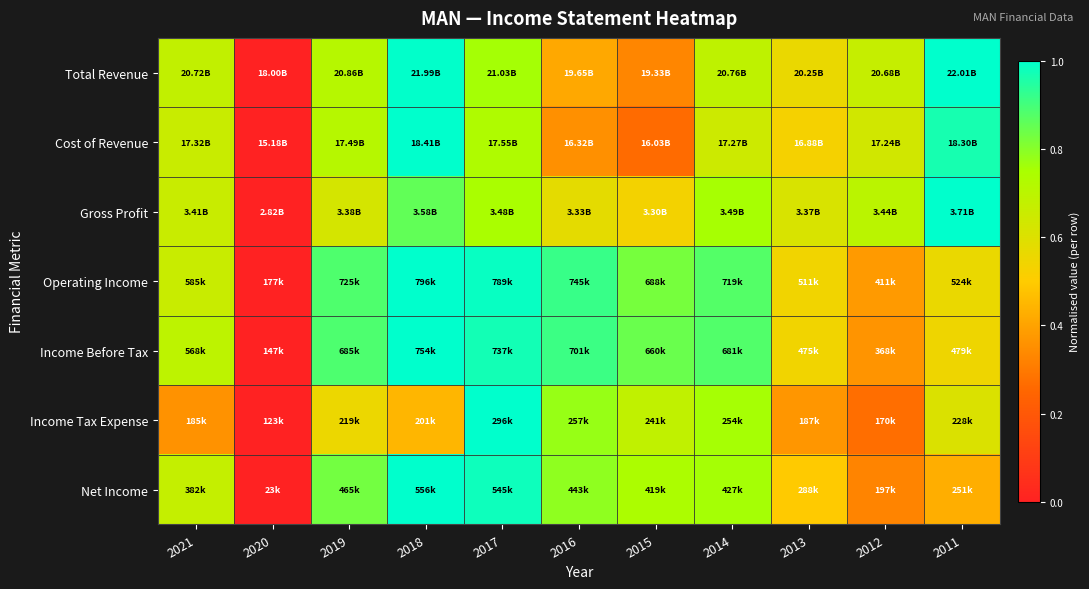

Reading left to right, transcribe all the data shown in this chart.

Total Revenue: 2021=0.7	2020=0.0	2019=0.7	2018=1.0	2017=0.8	2016=0.4	2015=0.3	2014=0.7	2013=0.6	2012=0.7	2011=1.0
Cost of Revenue: 2021=0.7	2020=0.0	2019=0.7	2018=1.0	2017=0.7	2016=0.4	2015=0.3	2014=0.6	2013=0.5	2012=0.6	2011=1.0
Gross Profit: 2021=0.7	2020=0.0	2019=0.6	2018=0.9	2017=0.7	2016=0.6	2015=0.5	2014=0.8	2013=0.6	2012=0.7	2011=1.0
Operating Income: 2021=0.7	2020=0.0	2019=0.9	2018=1.0	2017=1.0	2016=0.9	2015=0.8	2014=0.9	2013=0.5	2012=0.4	2011=0.6
Income Before Tax: 2021=0.7	2020=0.0	2019=0.9	2018=1.0	2017=1.0	2016=0.9	2015=0.8	2014=0.9	2013=0.5	2012=0.4	2011=0.5
Income Tax Expense: 2021=0.4	2020=0.0	2019=0.6	2018=0.4	2017=1.0	2016=0.8	2015=0.7	2014=0.8	2013=0.4	2012=0.3	2011=0.6
Net Income: 2021=0.7	2020=0.0	2019=0.8	2018=1.0	2017=1.0	2016=0.8	2015=0.7	2014=0.8	2013=0.5	2012=0.3	2011=0.4